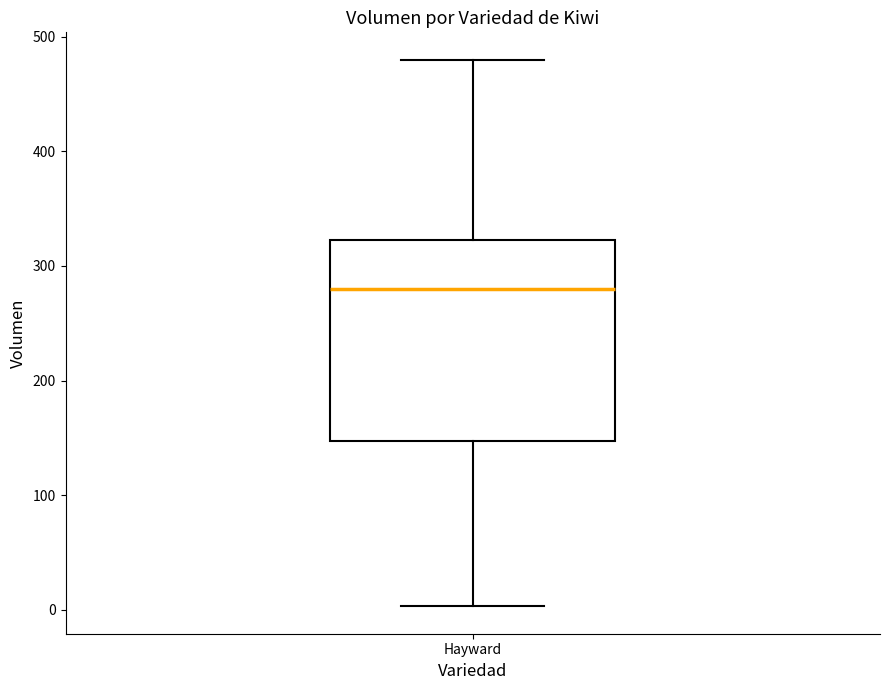

Where does the median line of the box for Hayward sit on the y-axis? The values are not printed on the chart, so give them approximately, as read against the axis.

280